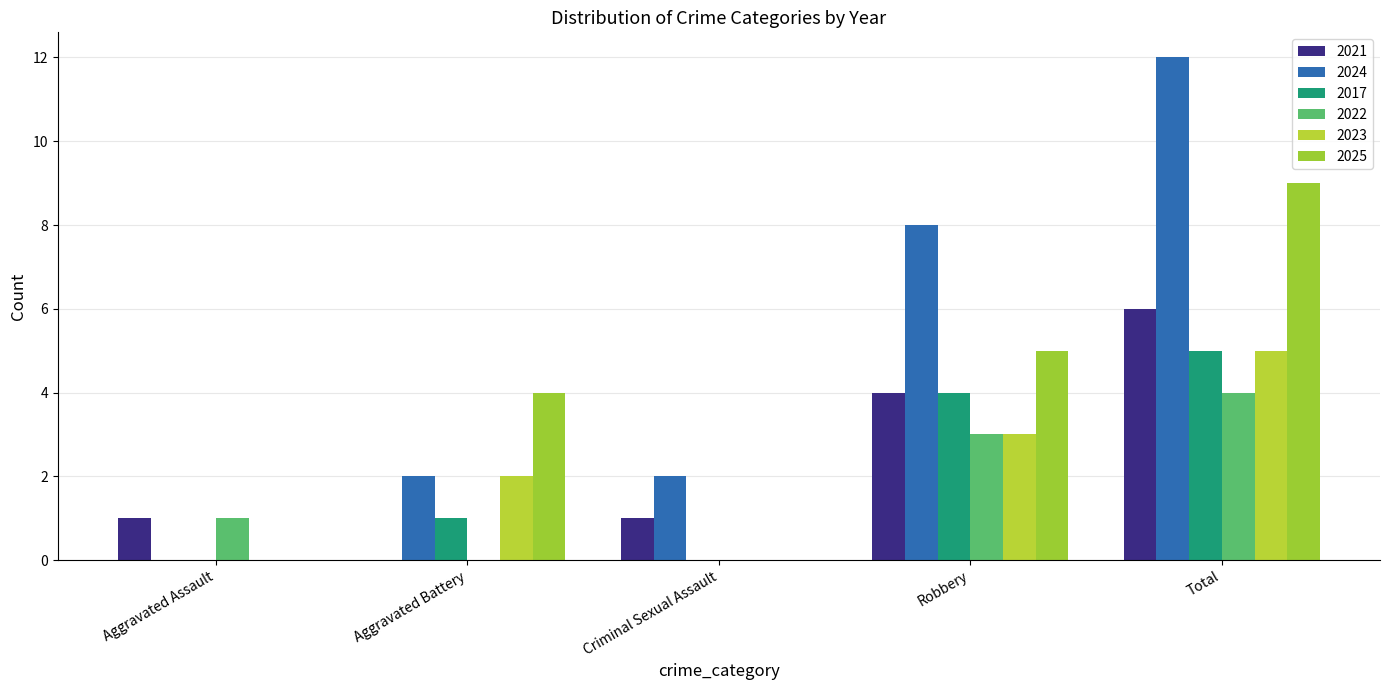

What is the average value of the 2023 series?

2